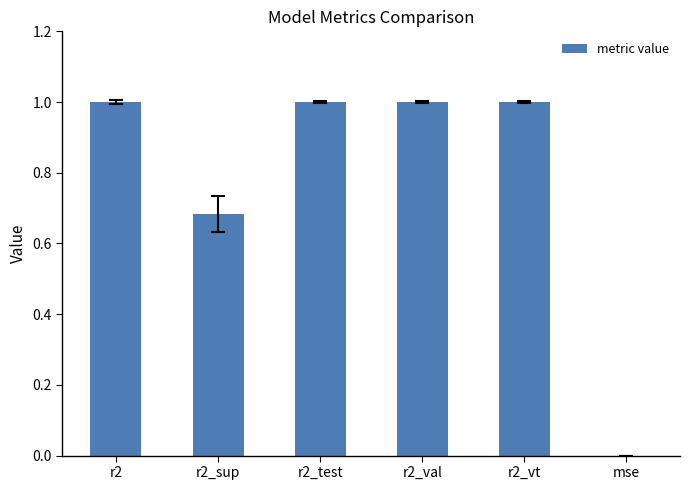

What is the difference between the values at r2_test and mse?

1.0